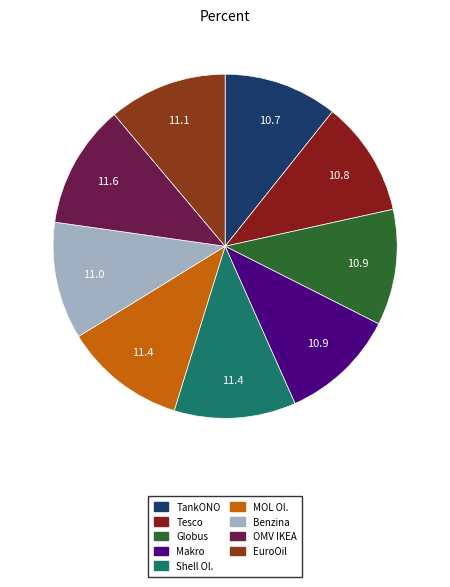

How many slices are in this pie chart?

9